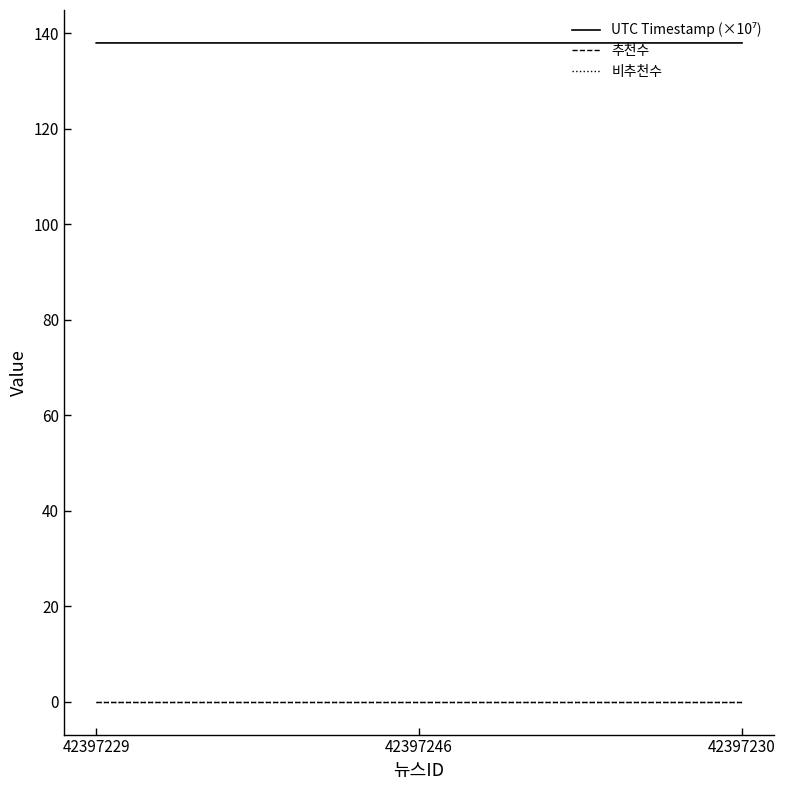

What is the difference between the highest and lowest values at 42397230?

138.0